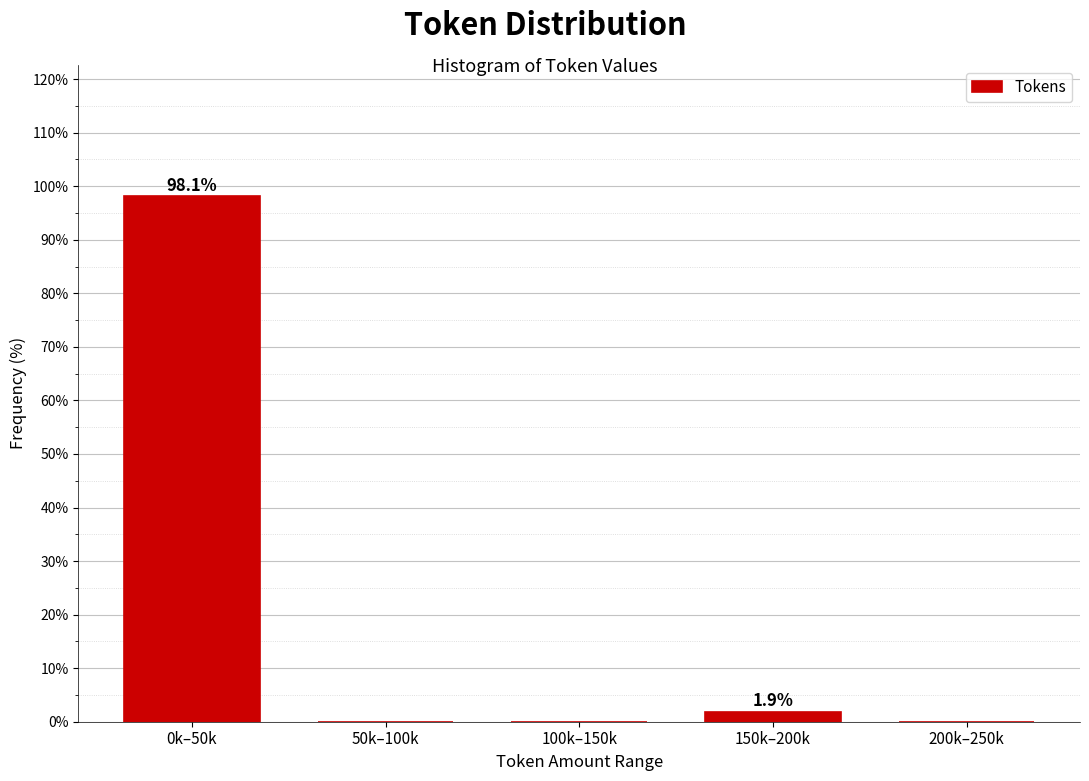

Reading left to right, transcribe all the data shown in this chart.

0k–50k=98.1	50k–100k=0.0	100k–150k=0.0	150k–200k=1.9	200k–250k=0.0